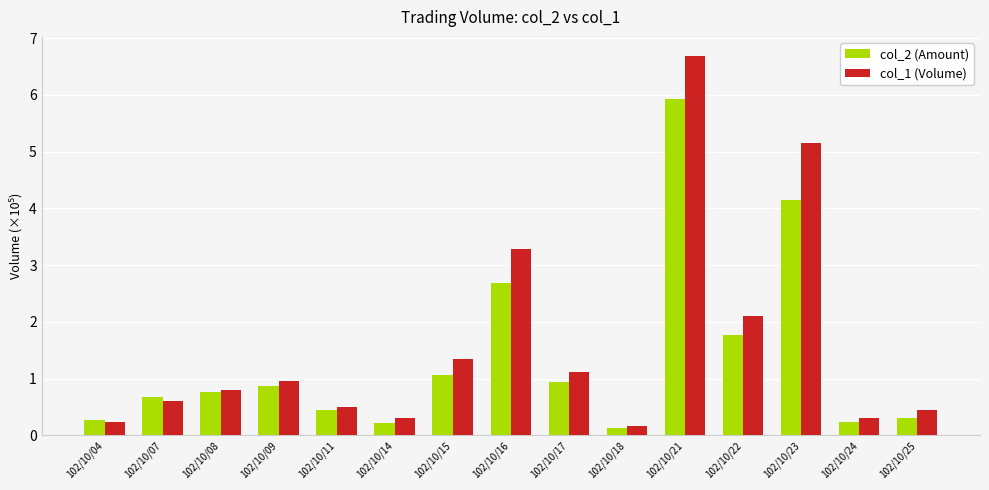

The col_2 (Amount) series shows 1.8 at 102/10/22. True or false?

True